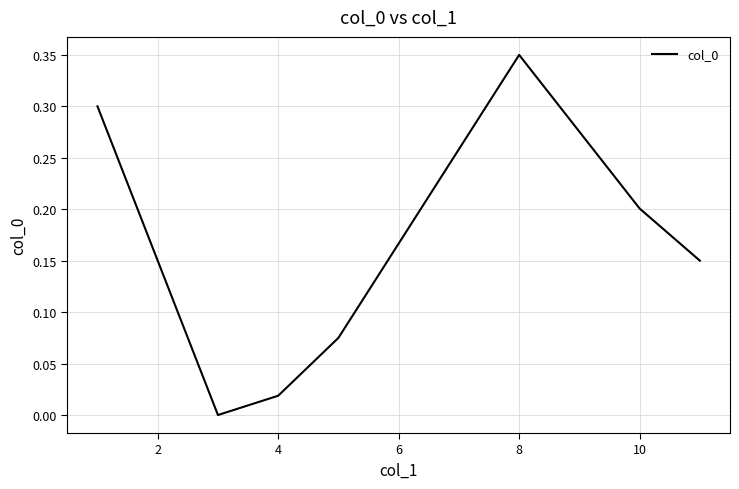

What is the sum of all values?

1.1